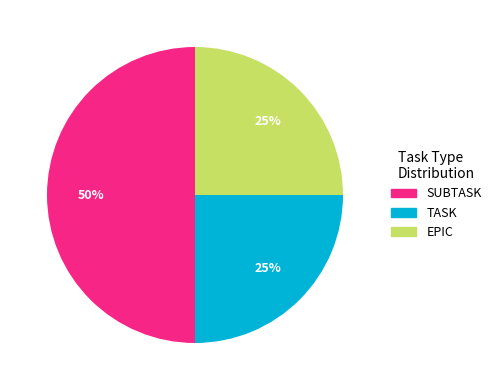

To the nearest percent, what is the combined percentage of EPIC and TASK?

50%